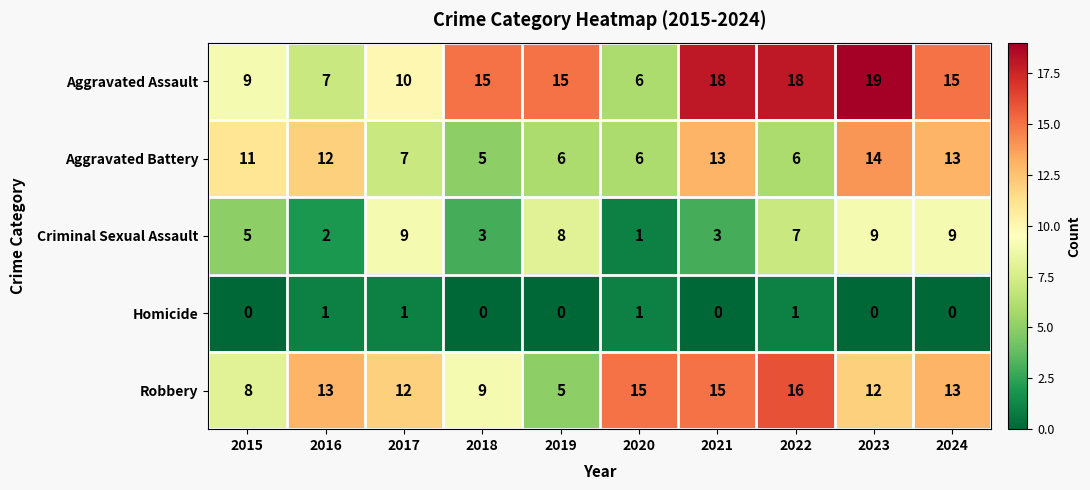

Is it true that Aggravated Assault equals 2 at 2020?

False